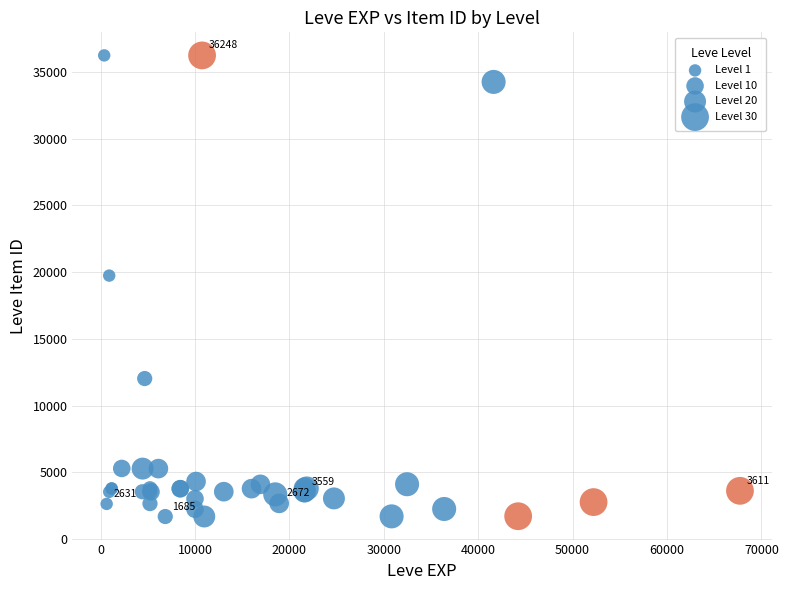

What Y value in the scatter plot is closest to 18967?

19744